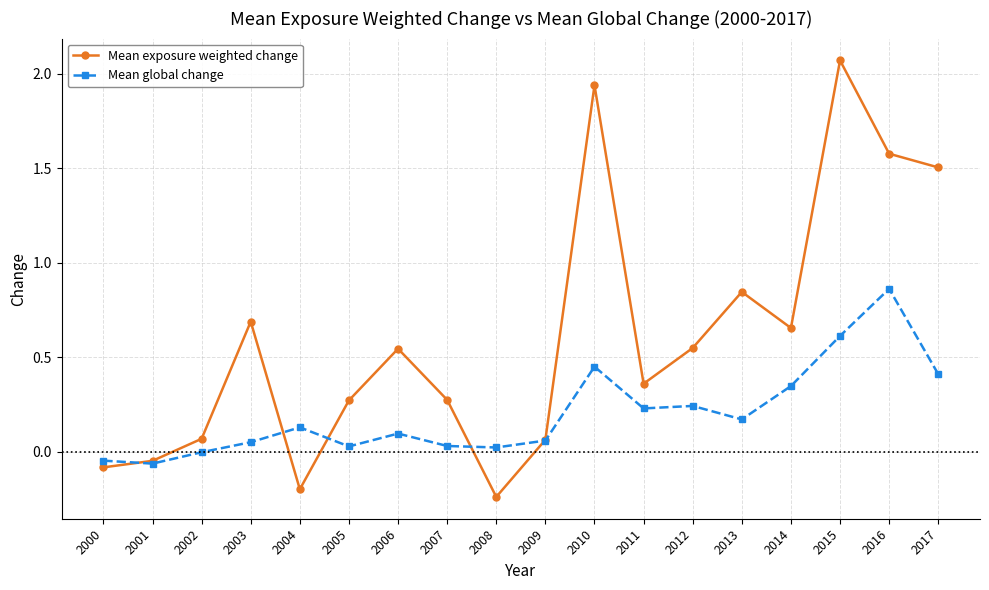

The value of Mean exposure weighted change at 2006 is 0.9. True or false?

False